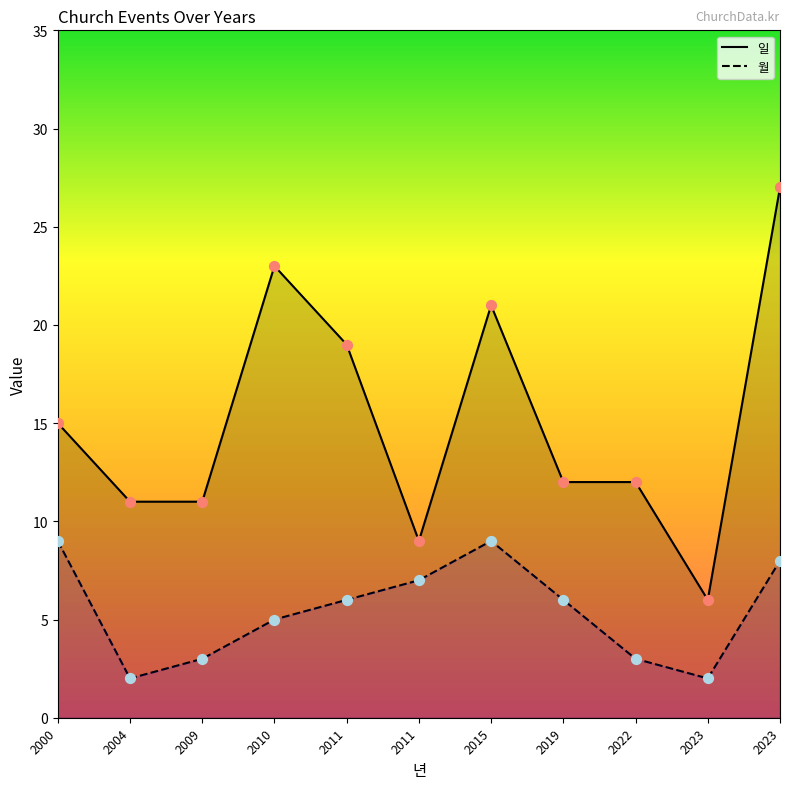

Which series has the largest total across all categories?

일